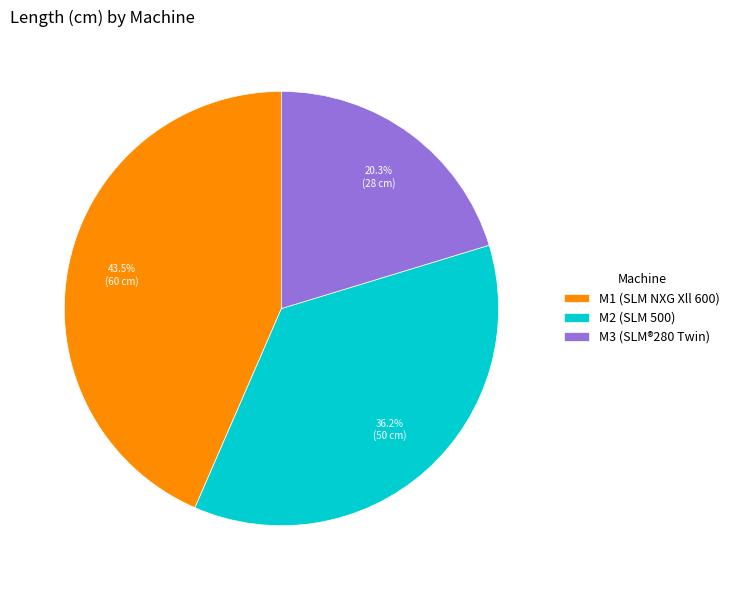

What percentage is the M3 (SLM®280 Twin) slice, to the nearest percent?

20%